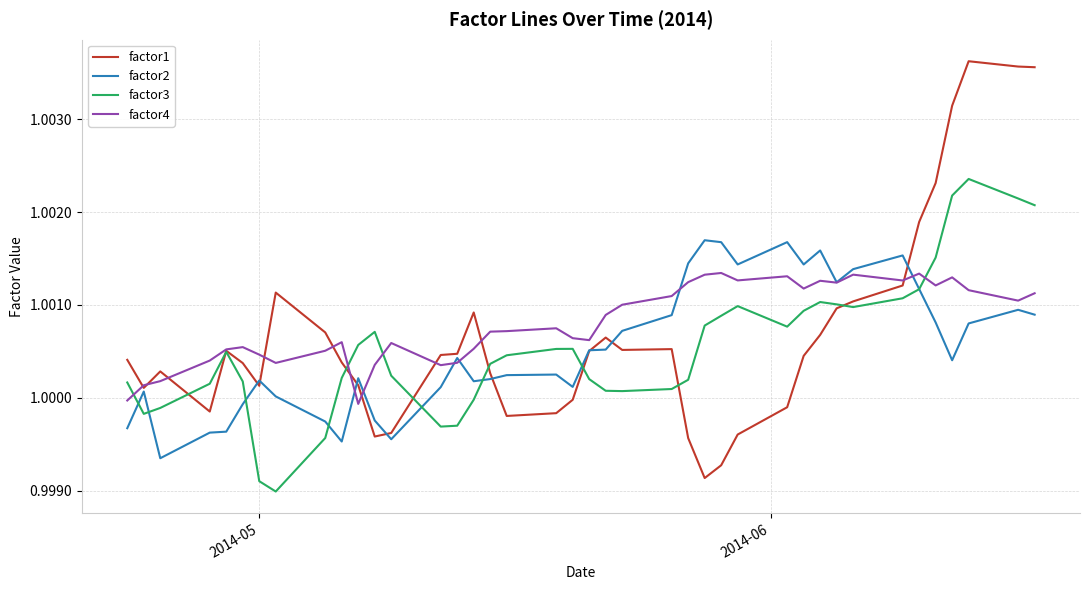

Which series has the widest spread of values?

factor1